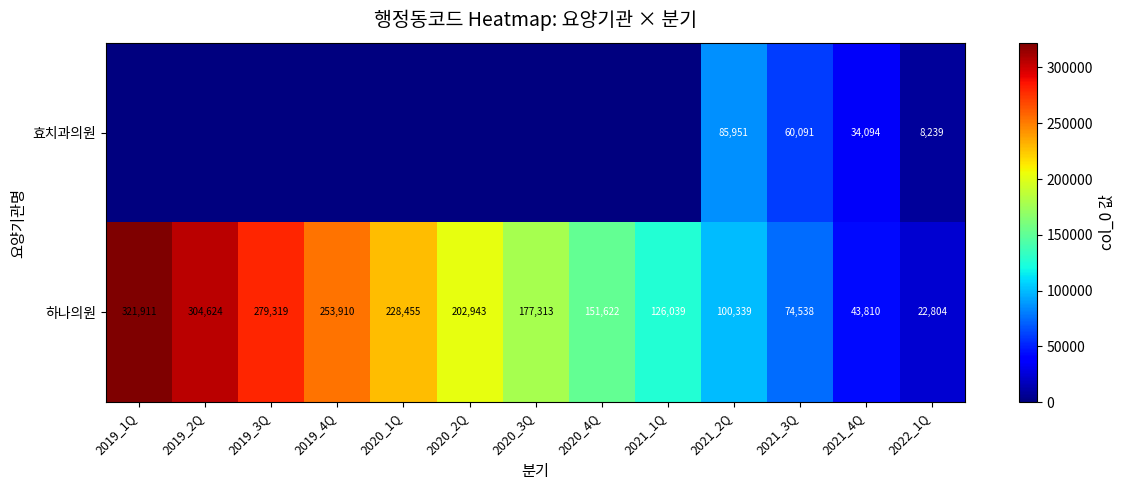

Is it true that 하나의원 equals 126039 at 2021_1Q?

True